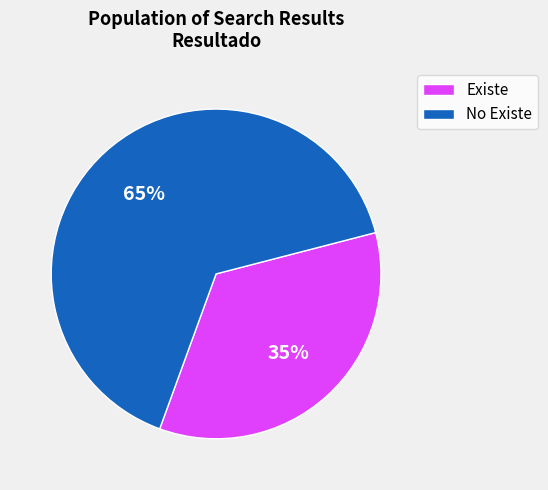

To the nearest percent, what is the combined percentage of Existe and No Existe?

100%